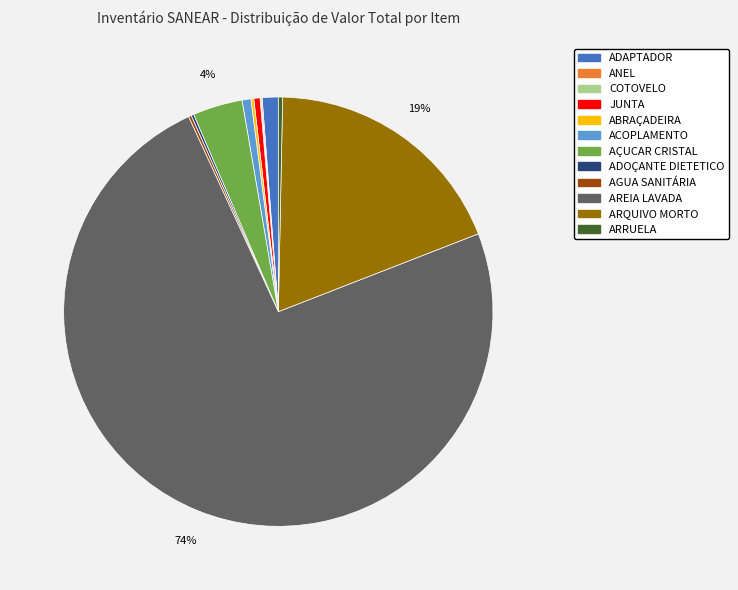

Combined, do ARRUELA and AÇUCAR CRISTAL account for over 50%?

No